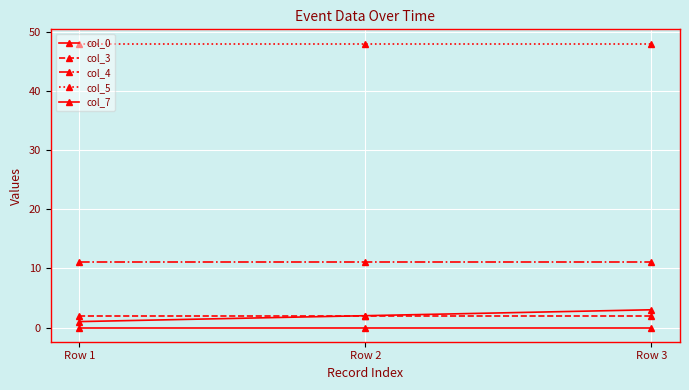

How many values in the col_0 series are below 2?

1